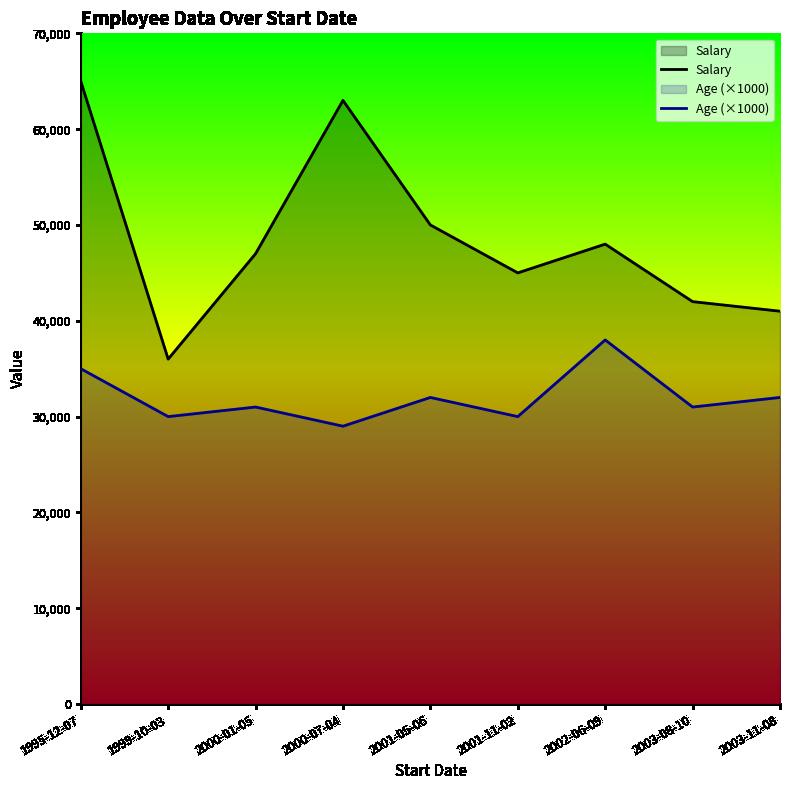

What are all the series names shown in the legend?

Salary, Age (×1000)